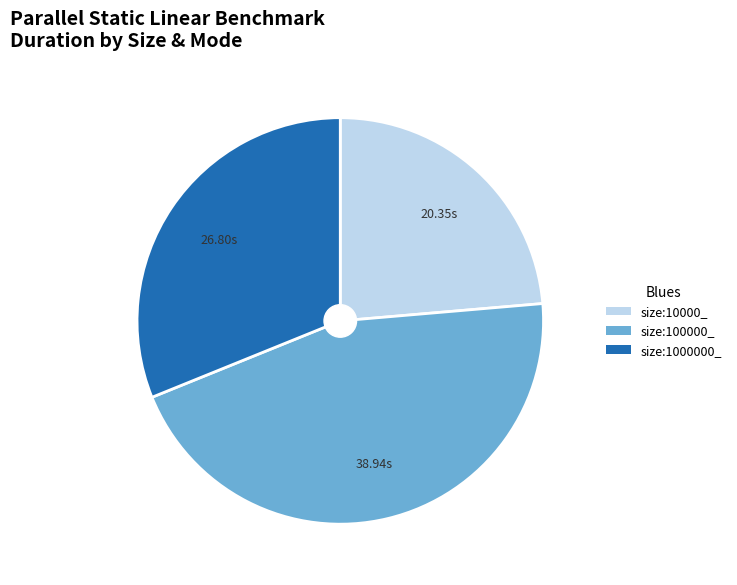

Does any single category account for the majority?

No